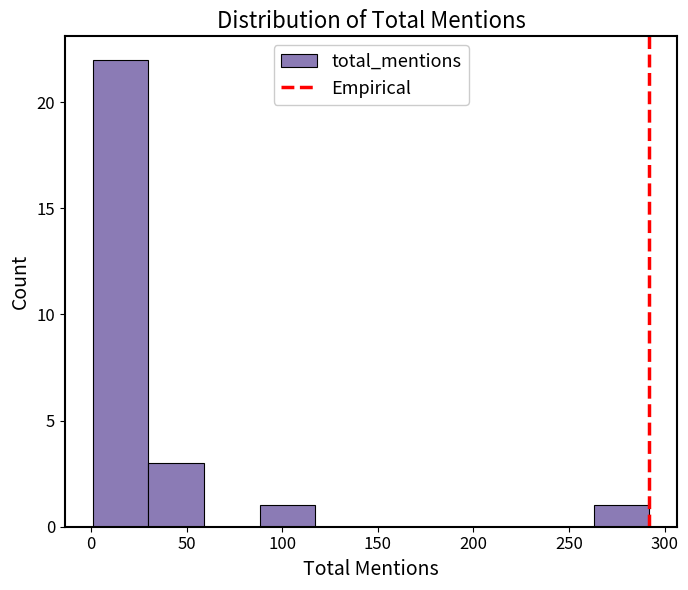

Reading left to right, transcribe this chart: for each bar, give the range it covers on the x-axis and its height. Neither the bar edges nor the heights are printed on the chart, so give them approximately, as read against the axes.

0 to 30: 22
30 to 60: 3
60 to 90: 0
90 to 115: 1
115 to 145: 0
145 to 175: 0
175 to 205: 0
205 to 235: 0
235 to 265: 0
265 to 290: 1